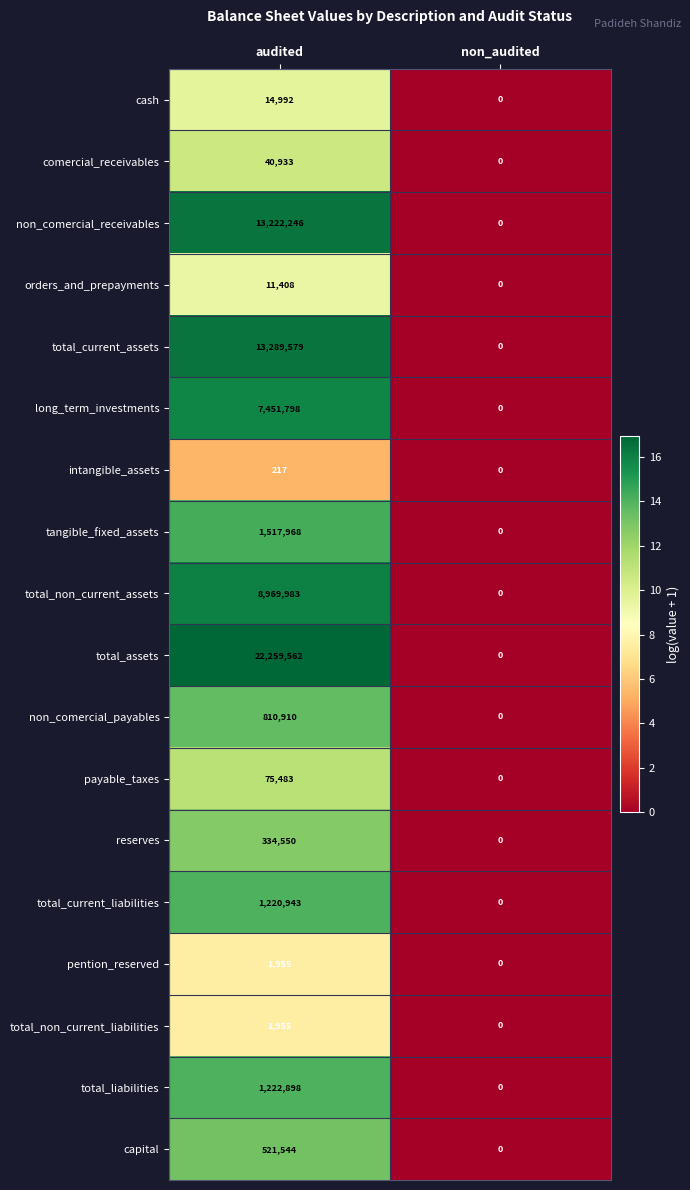

Rank the categories by non_comercial_receivables value from lowest to highest.

non_audited, audited